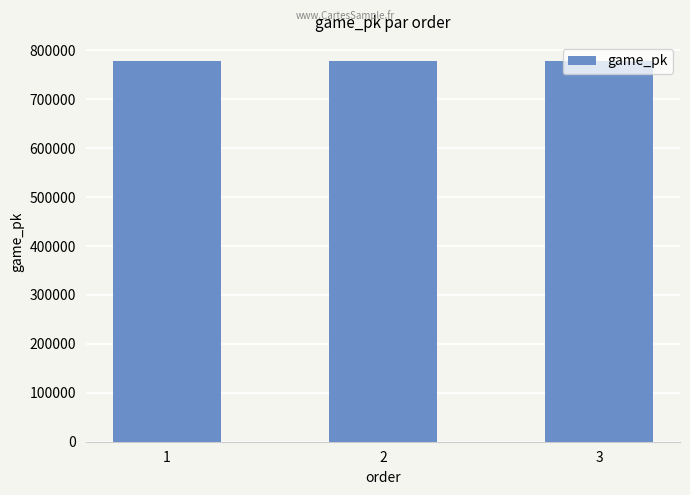

What is the maximum value shown in the chart?

778395